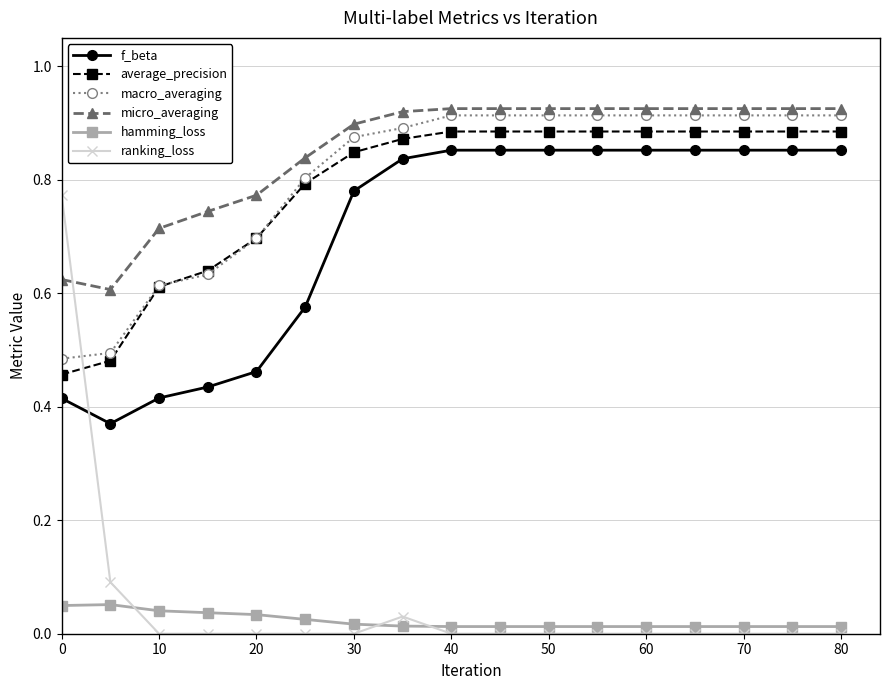

True or false: hamming_loss and average_precision intersect in this chart.

False